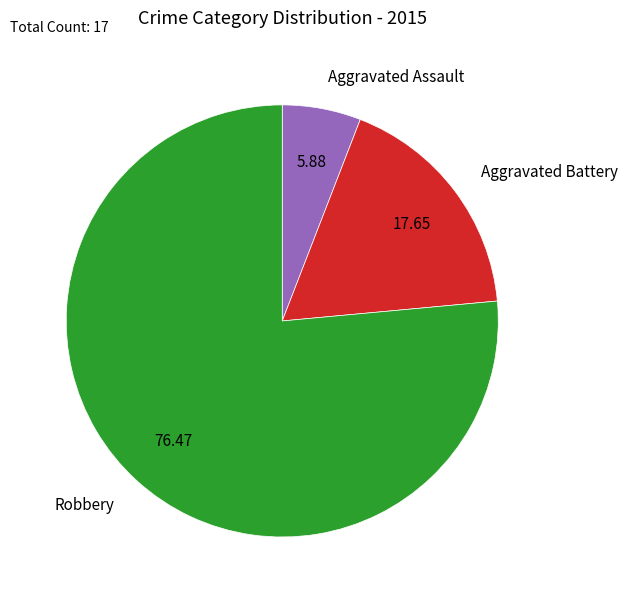

The Aggravated Battery slice represents 18% of the pie. True or false?

True